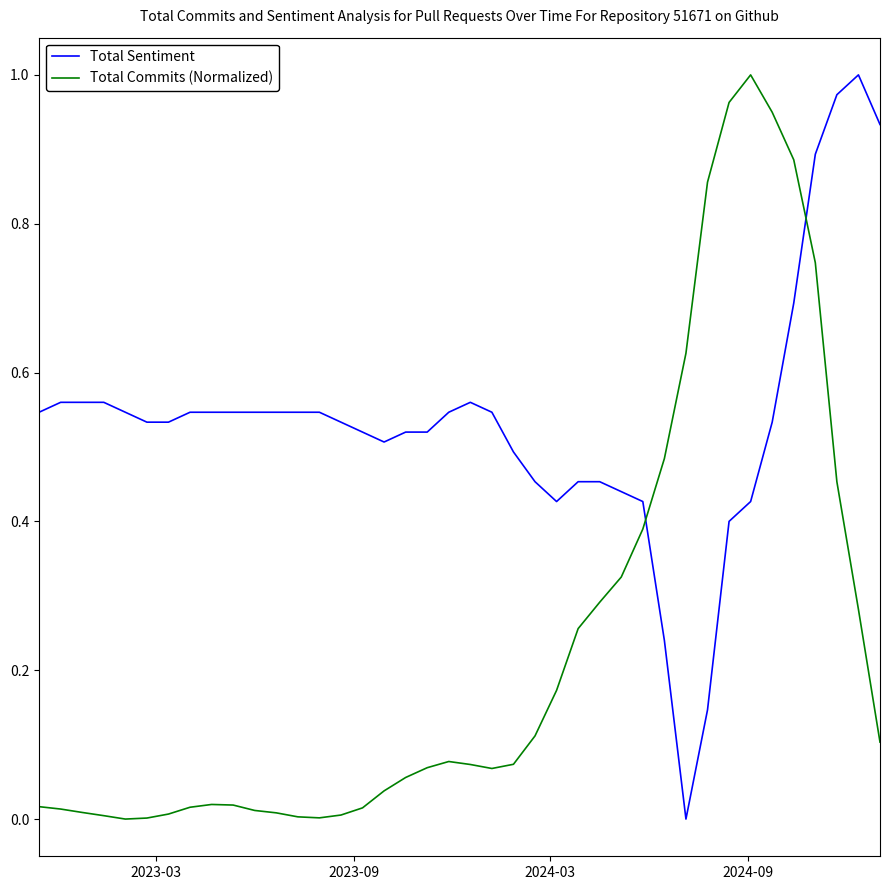

After their last crossing, which series has the higher values: Total Sentiment or Total Commits (Normalized)?

Total Sentiment